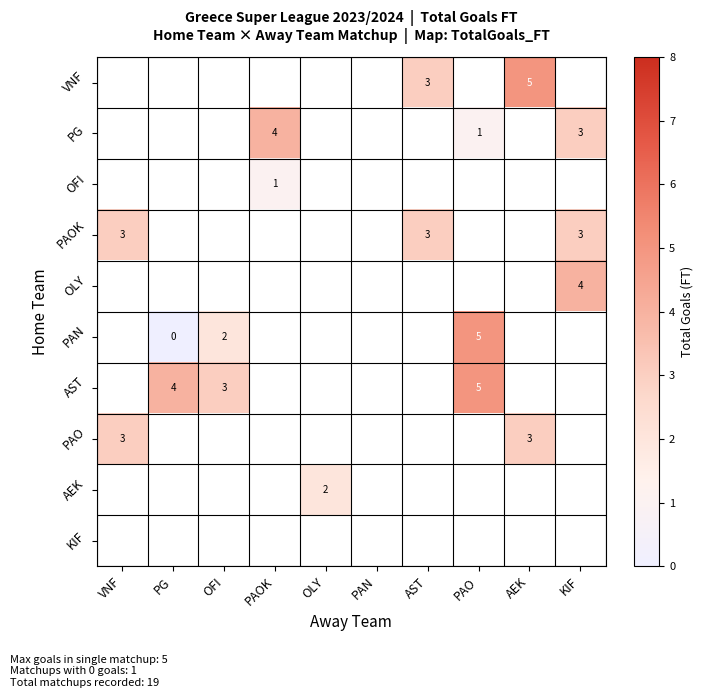

Is it true that AST equals 3 at OFI?

True